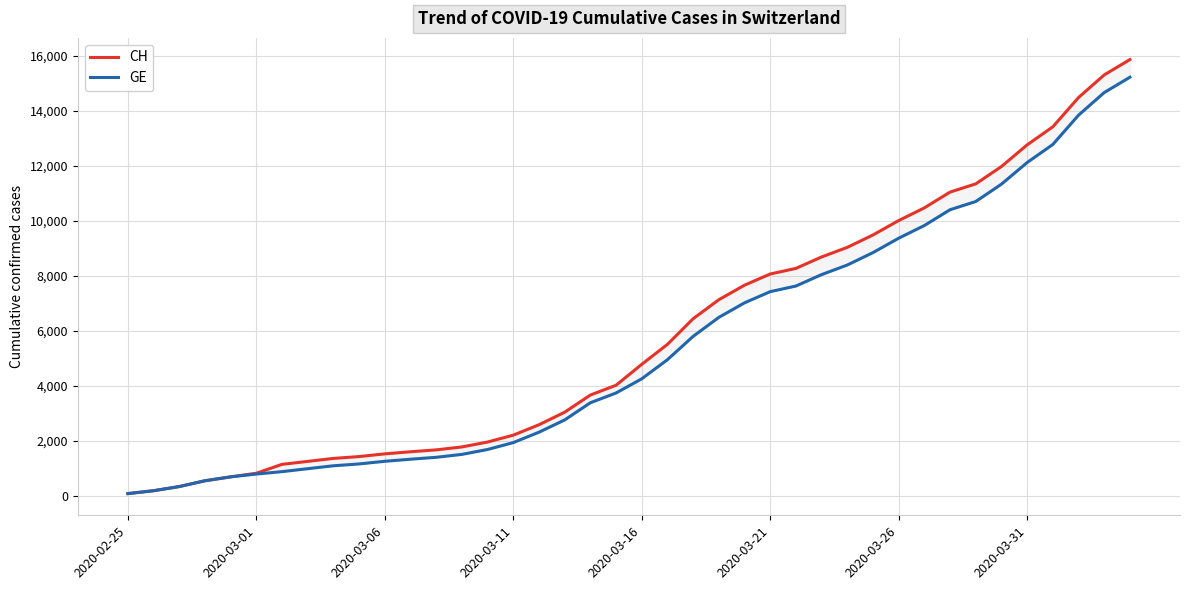

Where is CH nearest to the value 7967?

2020-03-21